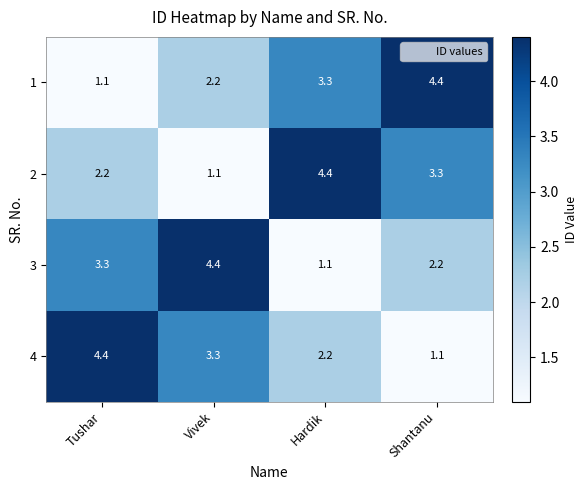

Reading left to right, extract all data points from this chart.

1: 1.1	2.2	3.3	4.4
2: 2.2	1.1	4.4	3.3
3: 3.3	4.4	1.1	2.2
4: 4.4	3.3	2.2	1.1